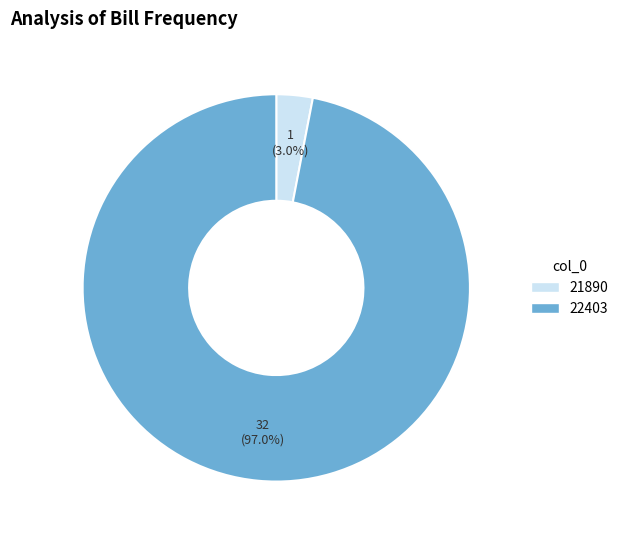

Does 22403 account for over 50% of the chart?

Yes